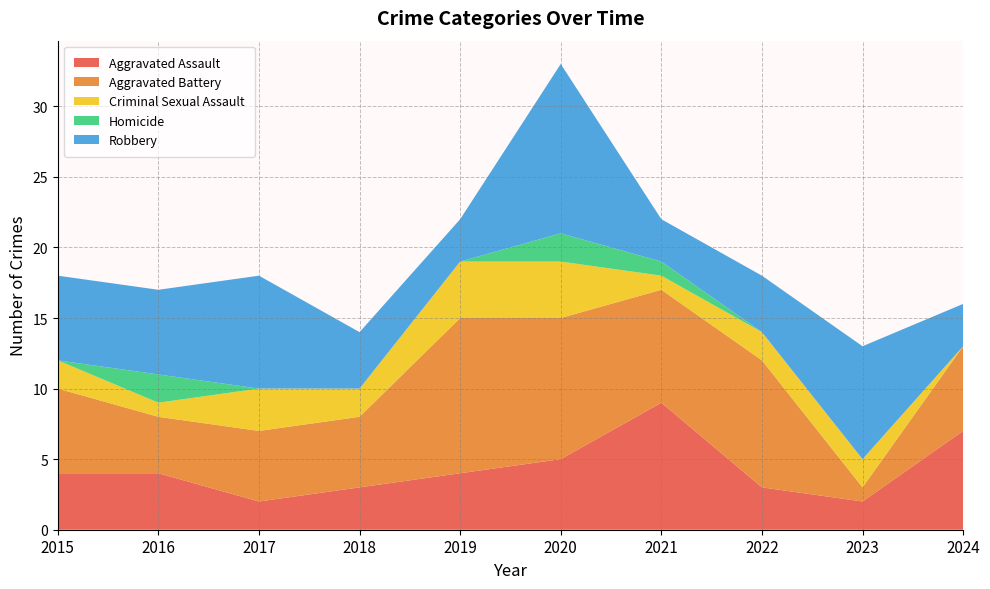

Reading left to right, extract all data points from this chart.

Aggravated Assault: 2015=4	2016=4	2017=2	2018=3	2019=4	2020=5	2021=9	2022=3	2023=2	2024=7
Aggravated Battery: 2015=6	2016=4	2017=5	2018=5	2019=11	2020=10	2021=8	2022=9	2023=1	2024=6
Criminal Sexual Assault: 2015=2	2016=1	2017=3	2018=2	2019=4	2020=4	2021=1	2022=2	2023=2	2024=0
Homicide: 2015=0	2016=2	2017=0	2018=0	2019=0	2020=2	2021=1	2022=0	2023=0	2024=0
Robbery: 2015=6	2016=6	2017=8	2018=4	2019=3	2020=12	2021=3	2022=4	2023=8	2024=3